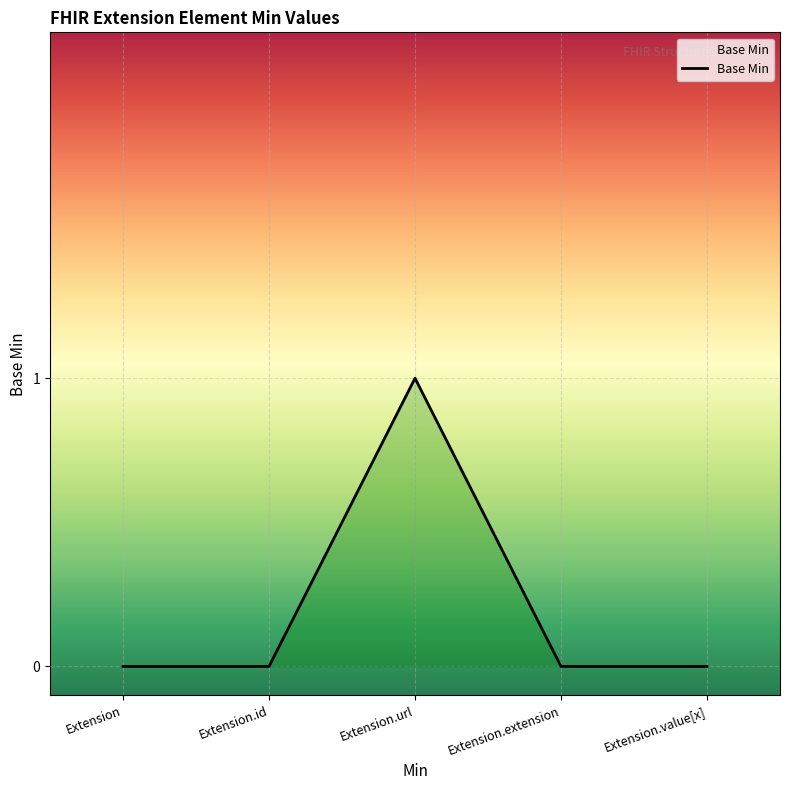

The value at Extension.id is 0. True or false?

True